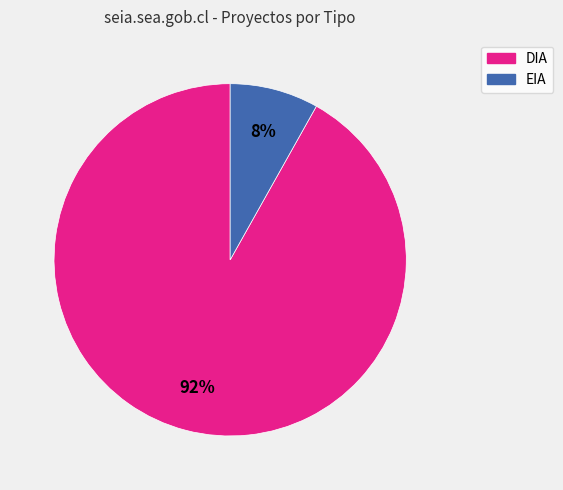

To the nearest percent, what portion does EIA represent?

8%